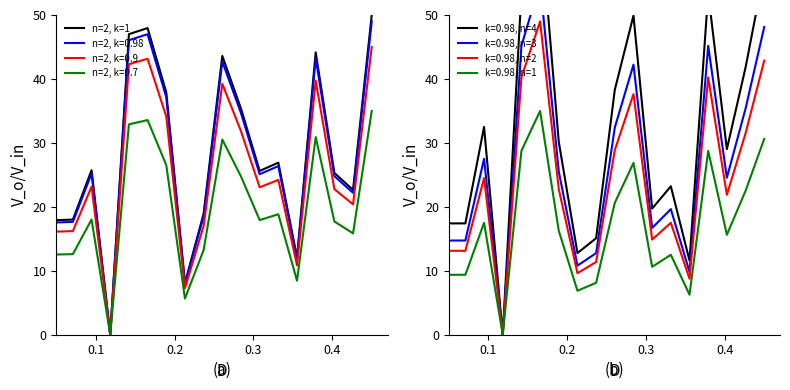

The value at 0.3 is 18.0. True or false?

True